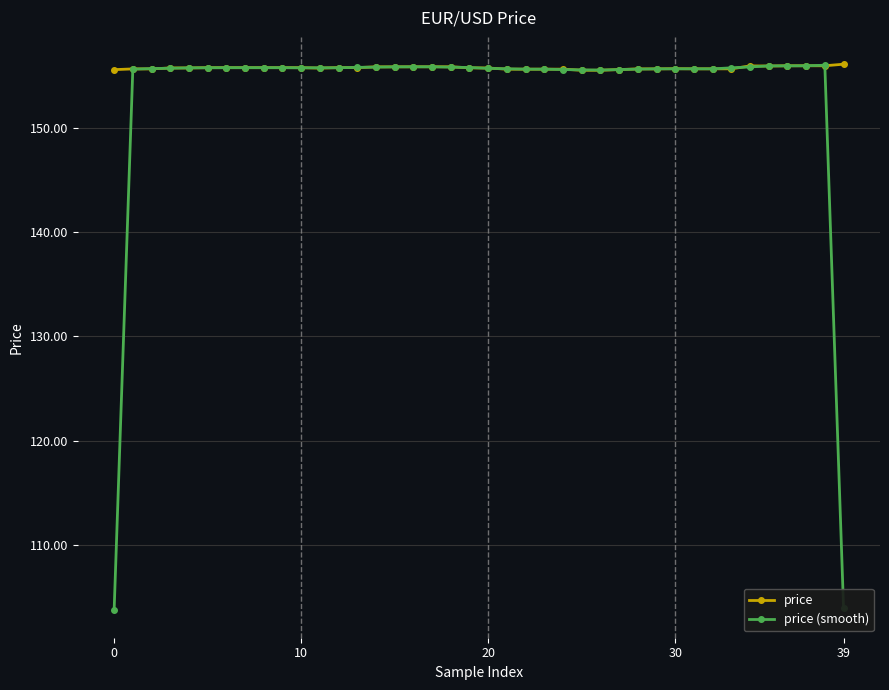

Which series has the largest total across all categories?

price